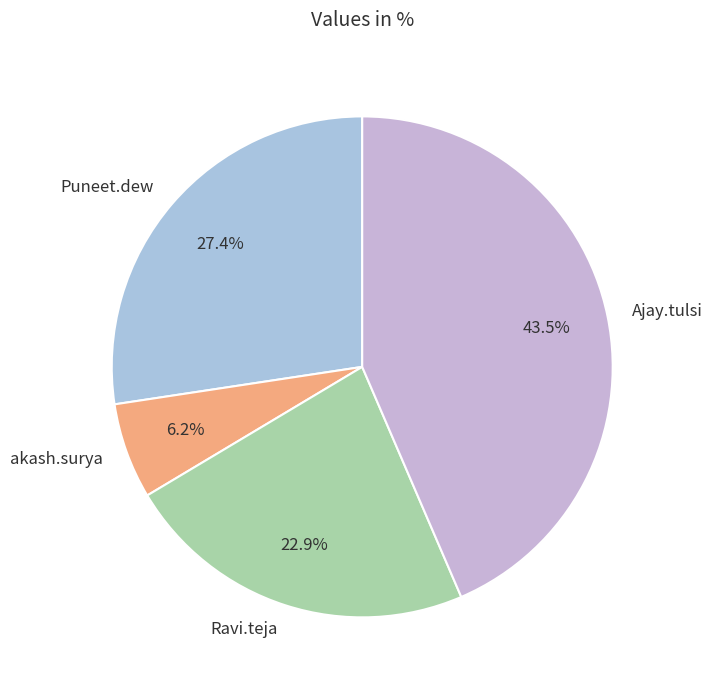

Approximately how many times larger is the value at akash.surya compared to Puneet.dew?

0.2